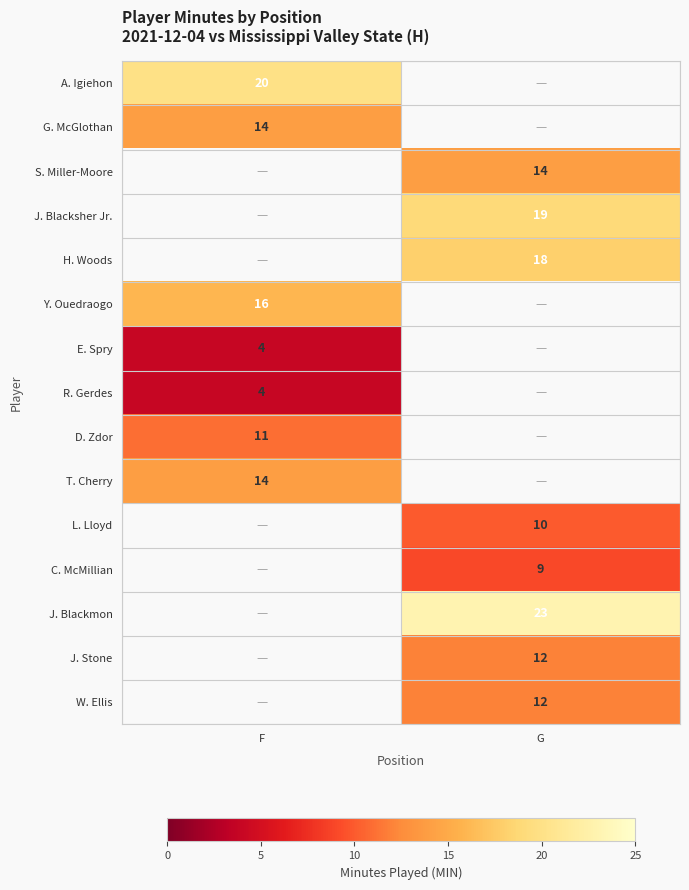

Between F and G, which is larger?

G